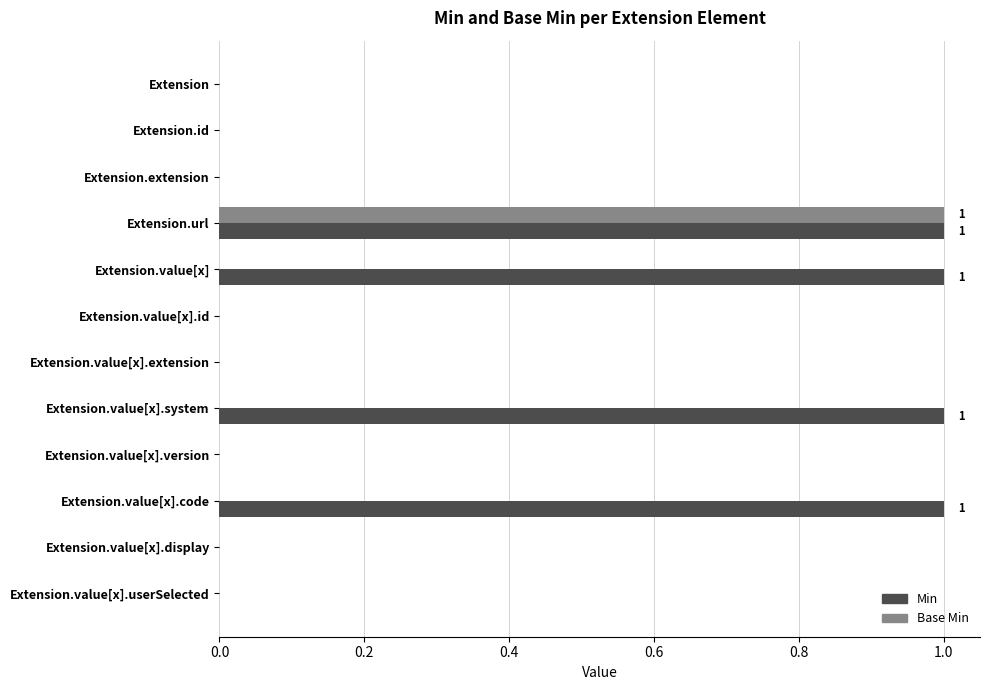

How many series are shown in this chart?

2